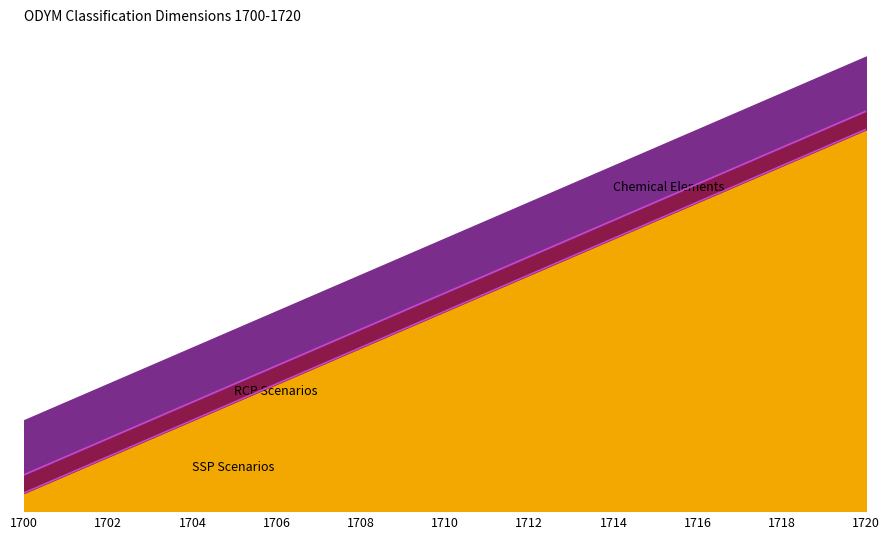

True or false: SSP Scenarios and RCP Scenarios cross at least once.

False